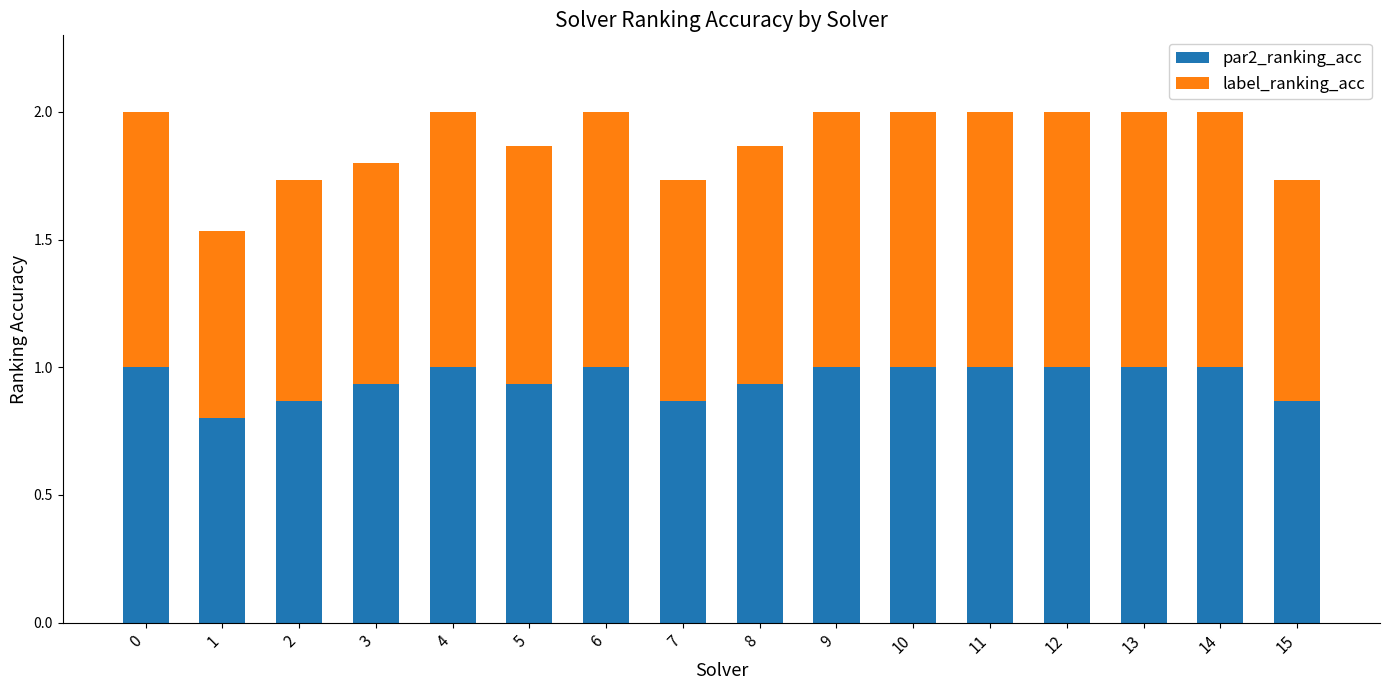

The value of par2_ranking_acc at 13 is 1.0. True or false?

True